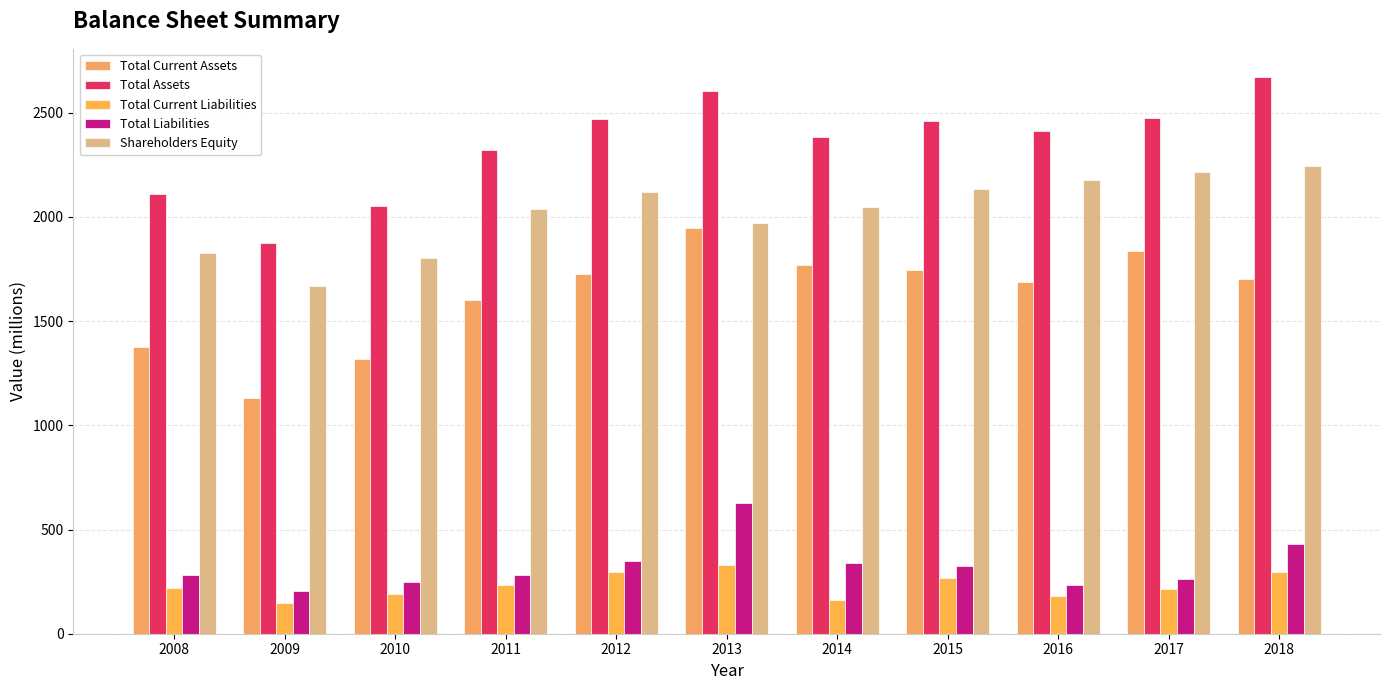

What is the difference between the Total Liabilities values at 2009 and 2015?

124